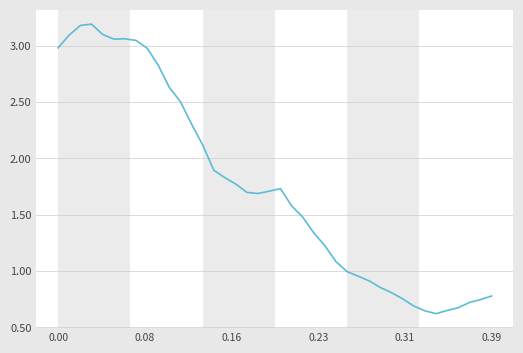

How many series are shown in this chart?

1